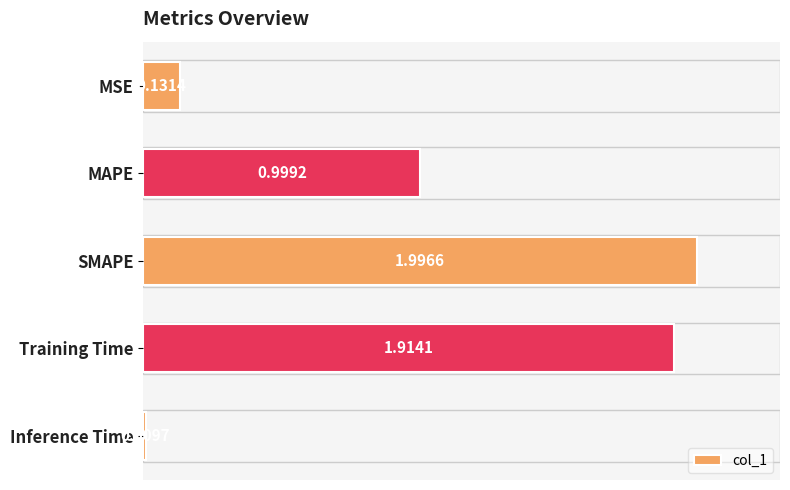

What is the difference between the maximum and minimum values?

2.0